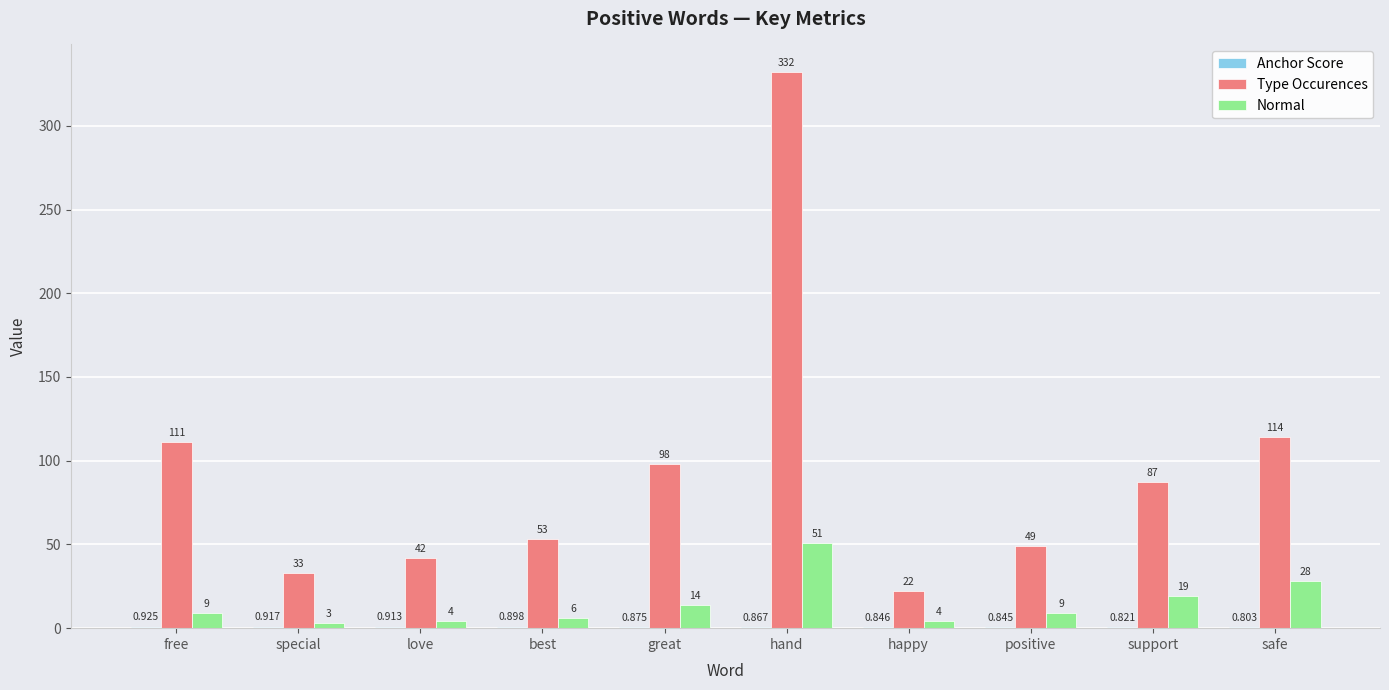

At which label does Normal reach its peak?

hand